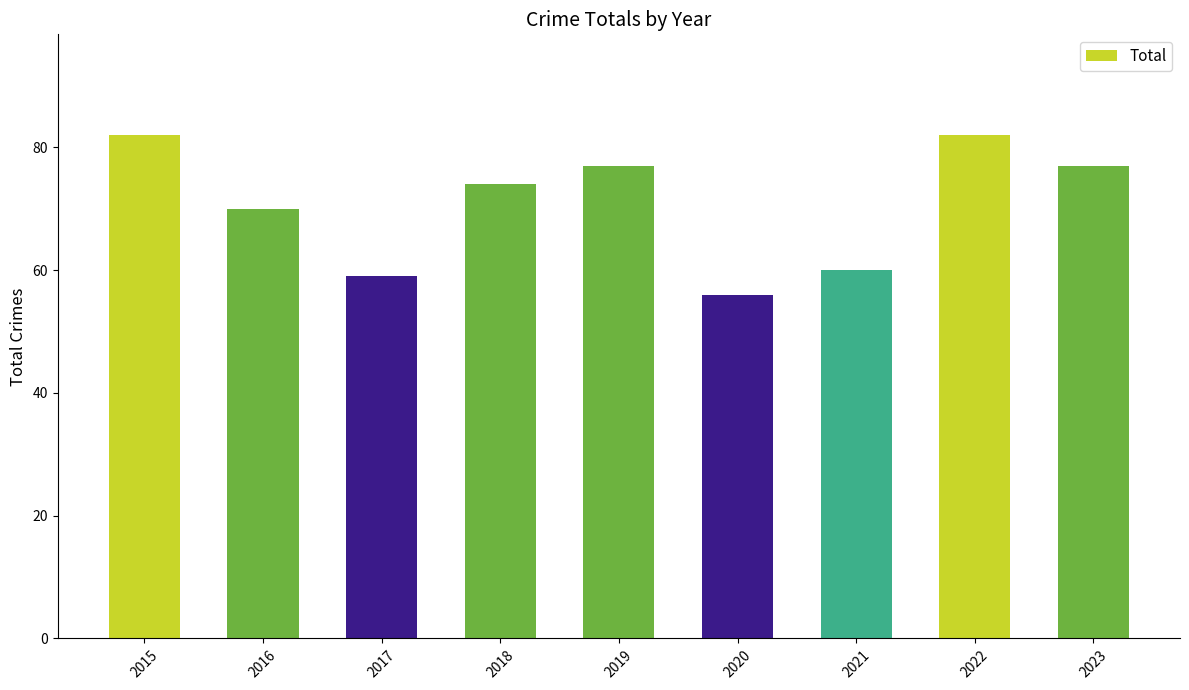

Does the chart contain stacked bars?

No